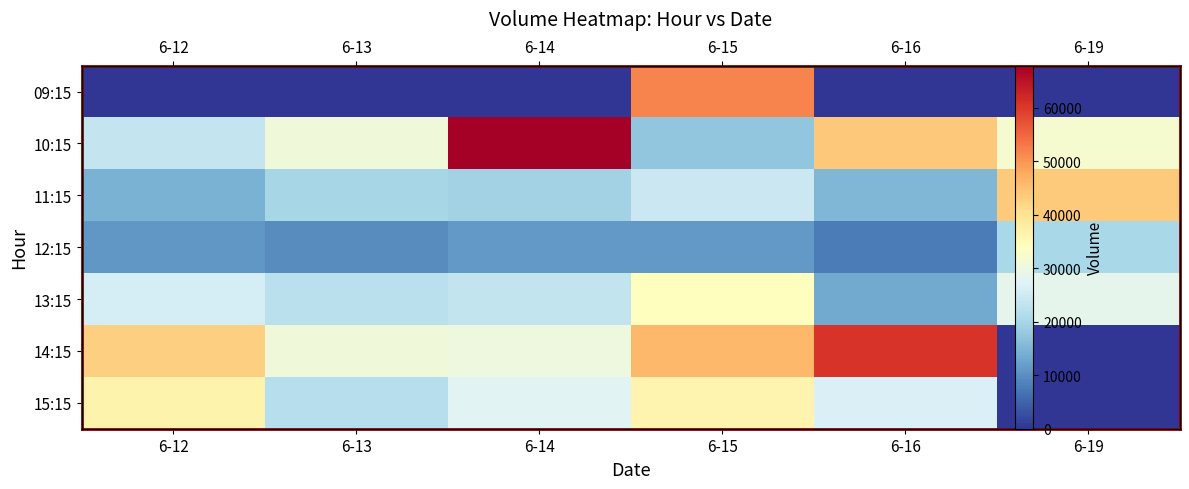

Is it true that 14:15 equals 45937 at 6-15?

True